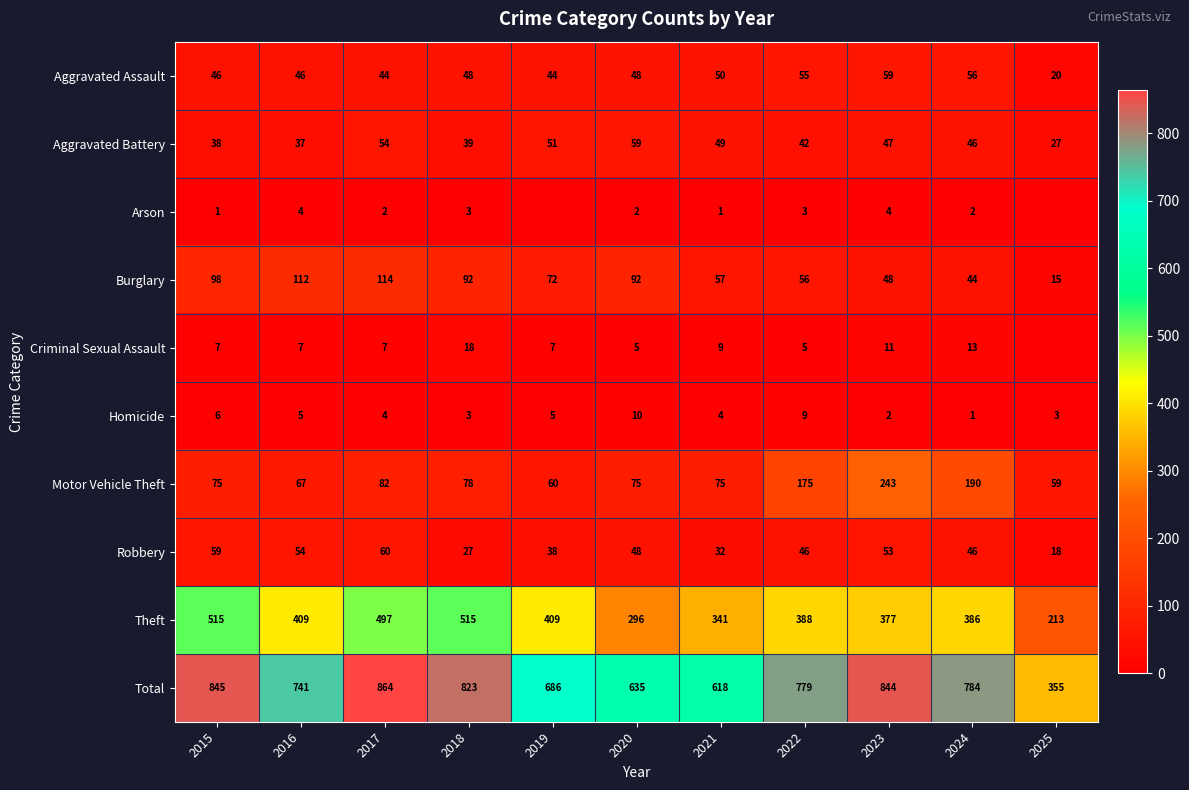

The value of Theft at 2015 is 701. True or false?

False